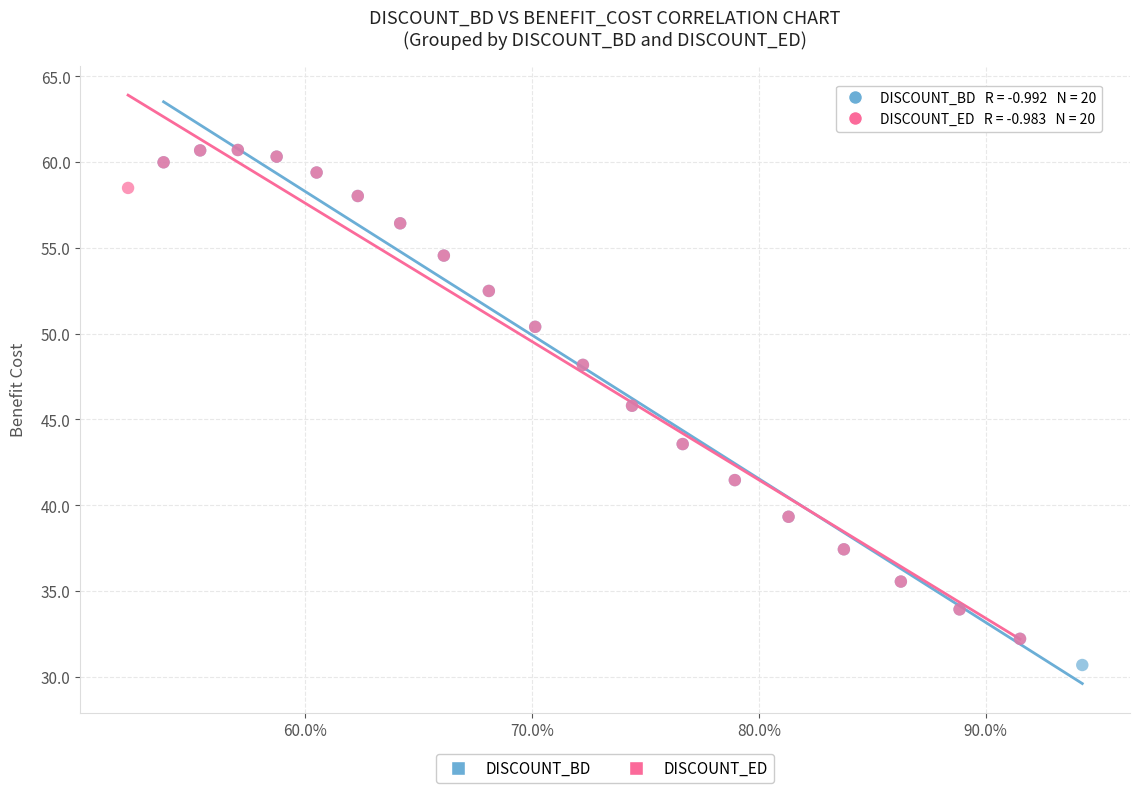

What are all the series names shown in the legend?

DISCOUNT_BD, DISCOUNT_ED